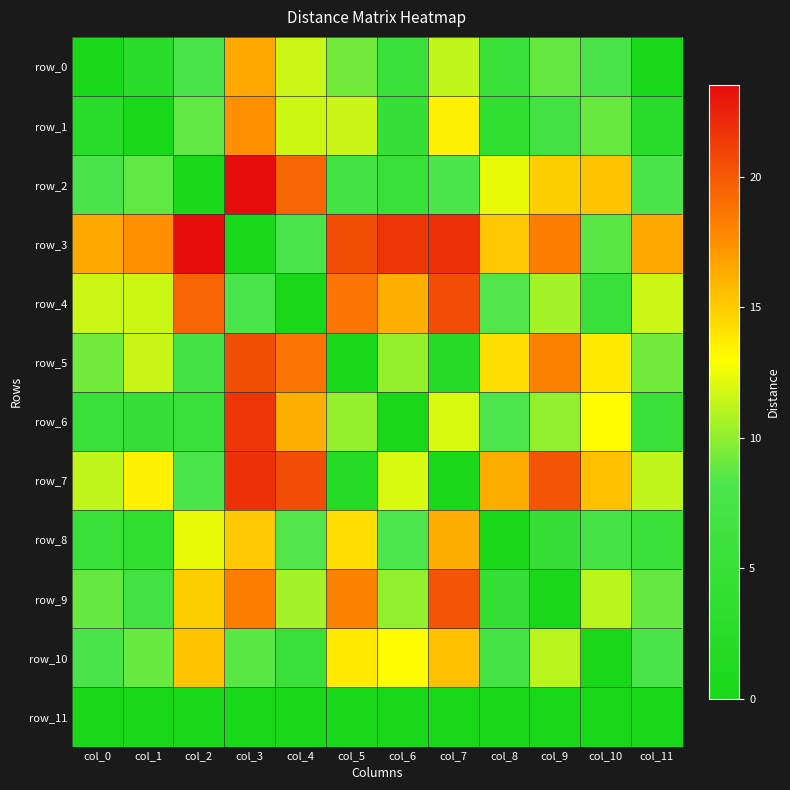

Is it true that row_10 equals 8.7 at col_4?

False